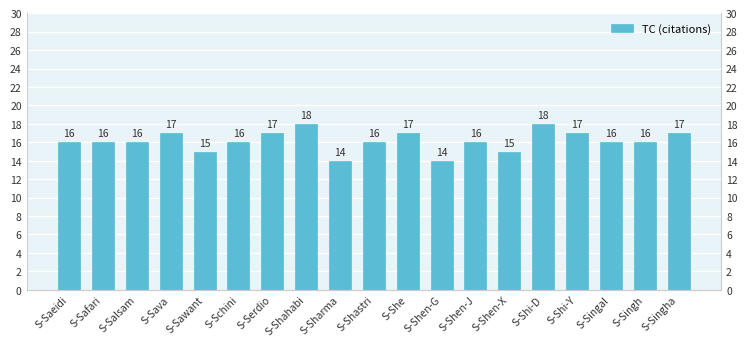

List the labels in order of value, smallest first.

S-Sharma, S-Shen-G, S-Sawant, S-Shen-X, S-Saeidi, S-Safari, S-Salsam, S-Schini, S-Shastri, S-Shen-J, S-Singal, S-Singh, S-Sava, S-Serdio, S-She, S-Shi-Y, S-Singha, S-Shahabi, S-Shi-D